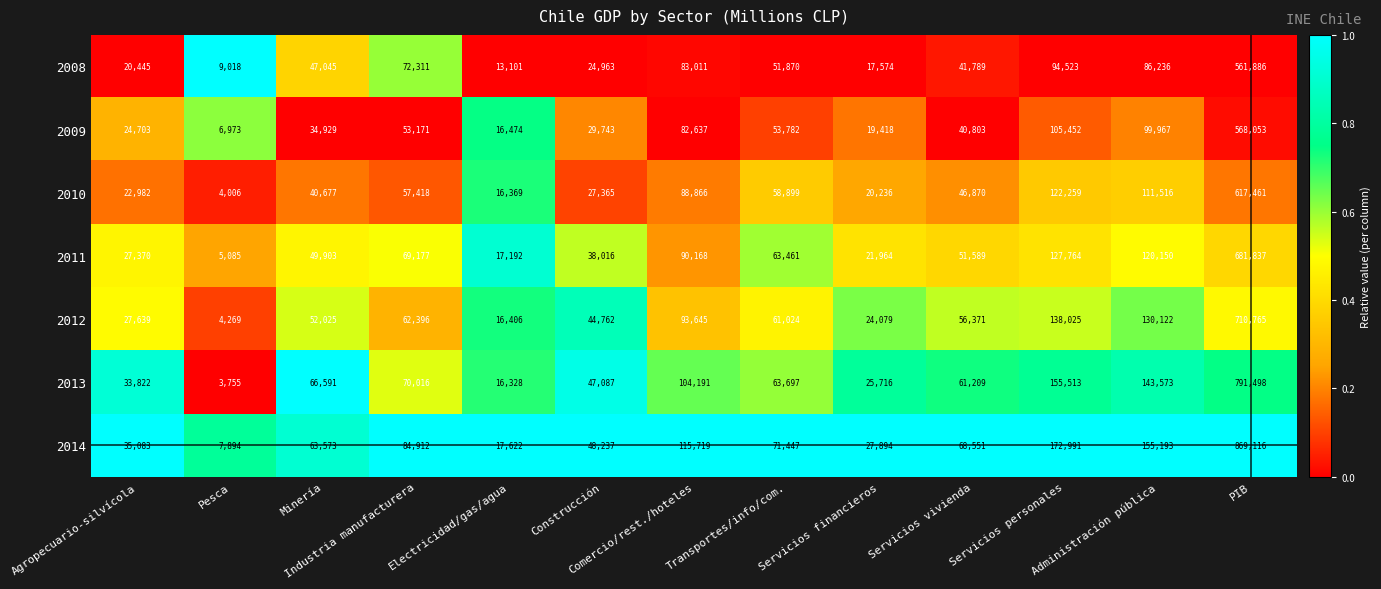

Which series has the widest spread of values?

2014